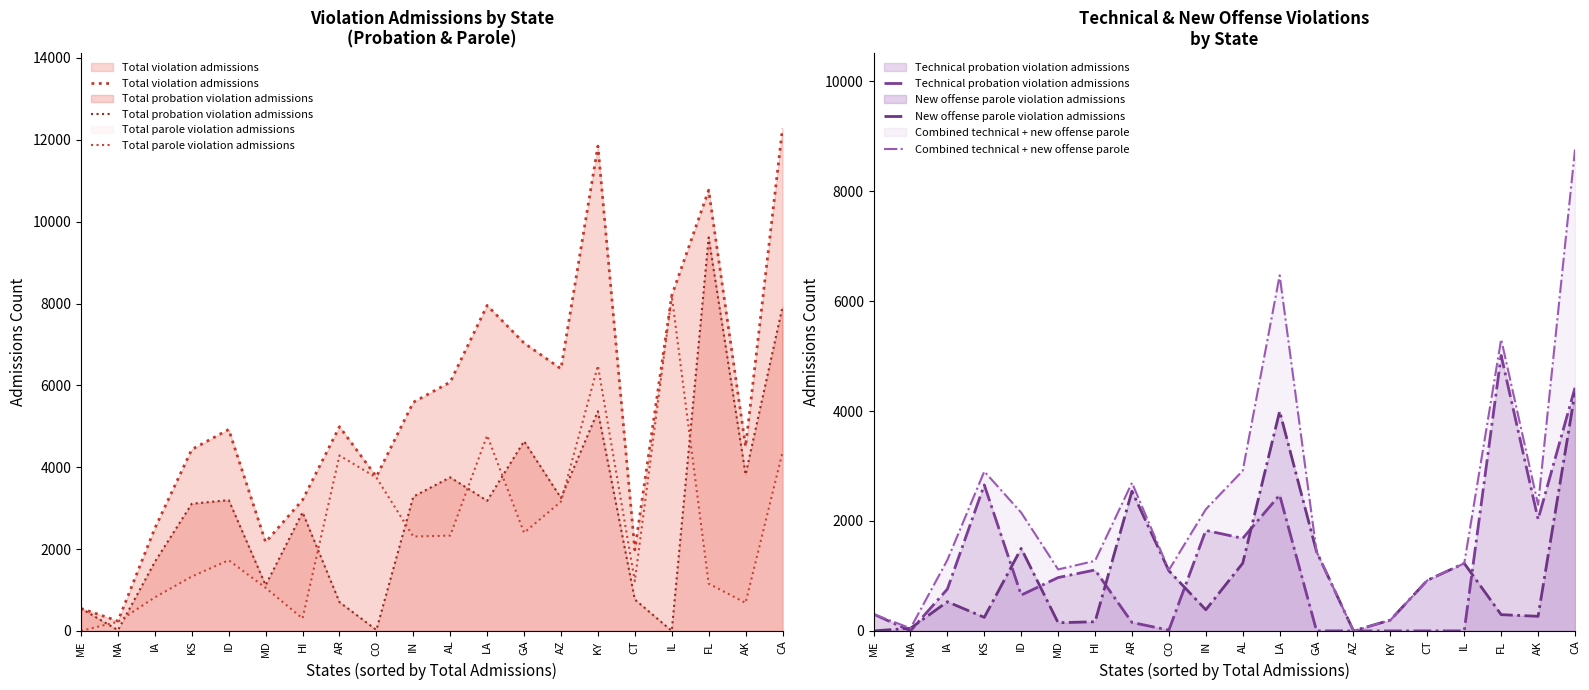

What is the highest value of the Total violation admissions series?

12276